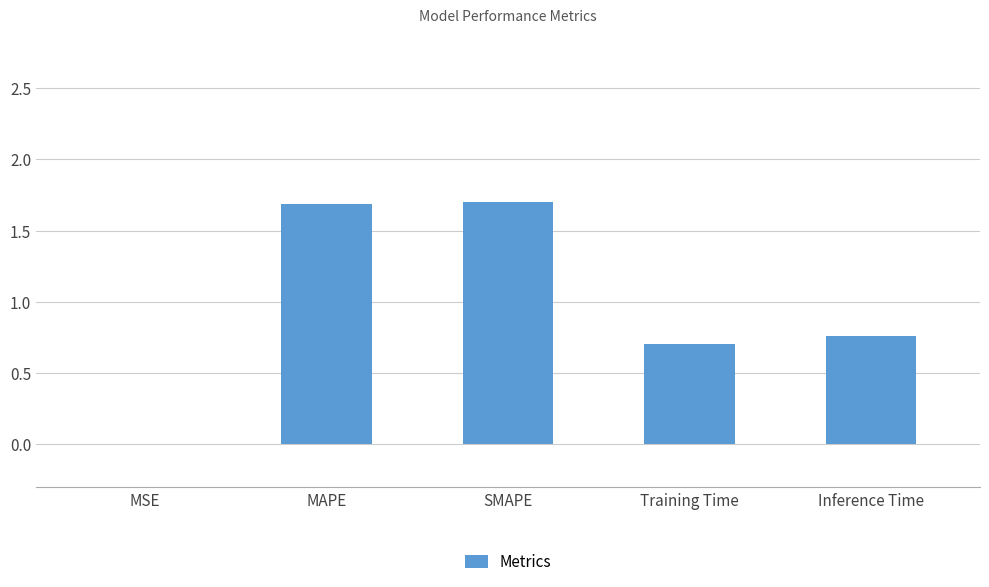

Are the bars horizontal?

No